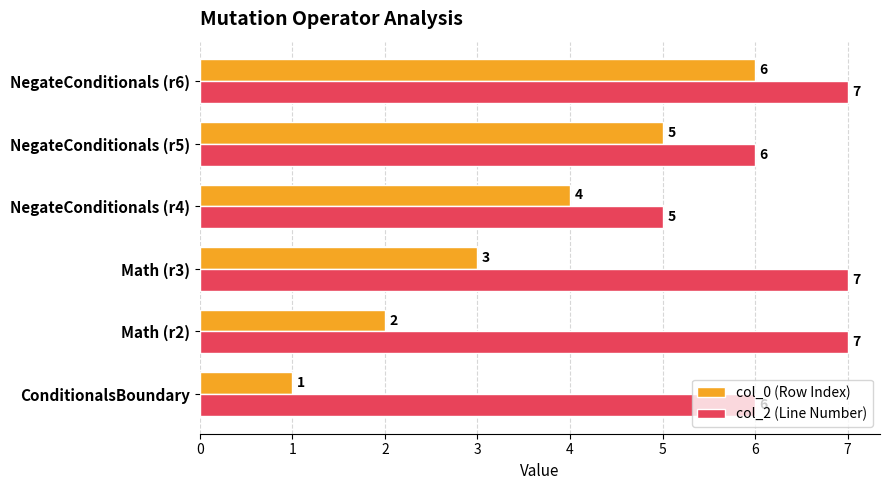

Count the number of categories in the chart.

6